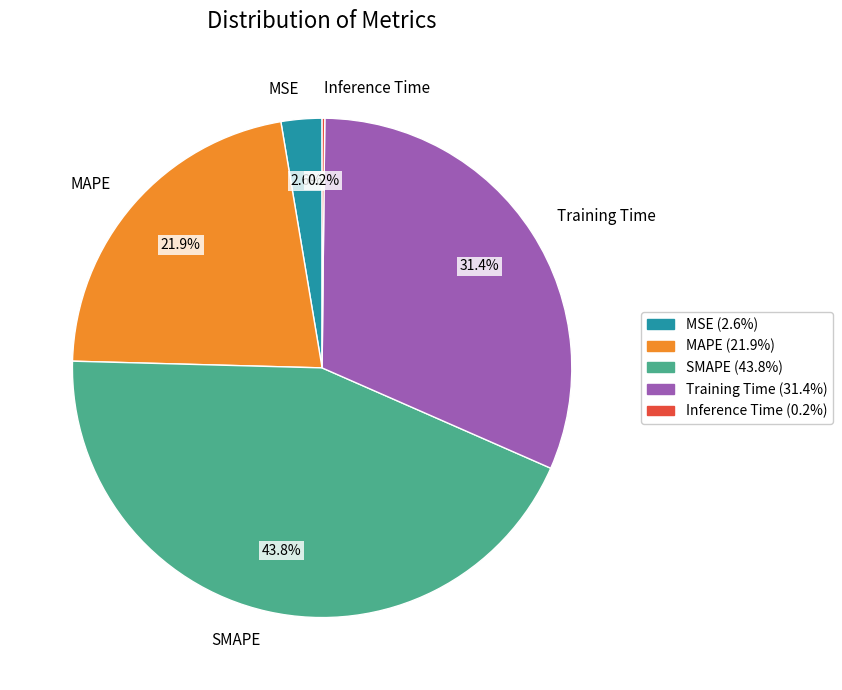

Does any single category account for the majority?

No